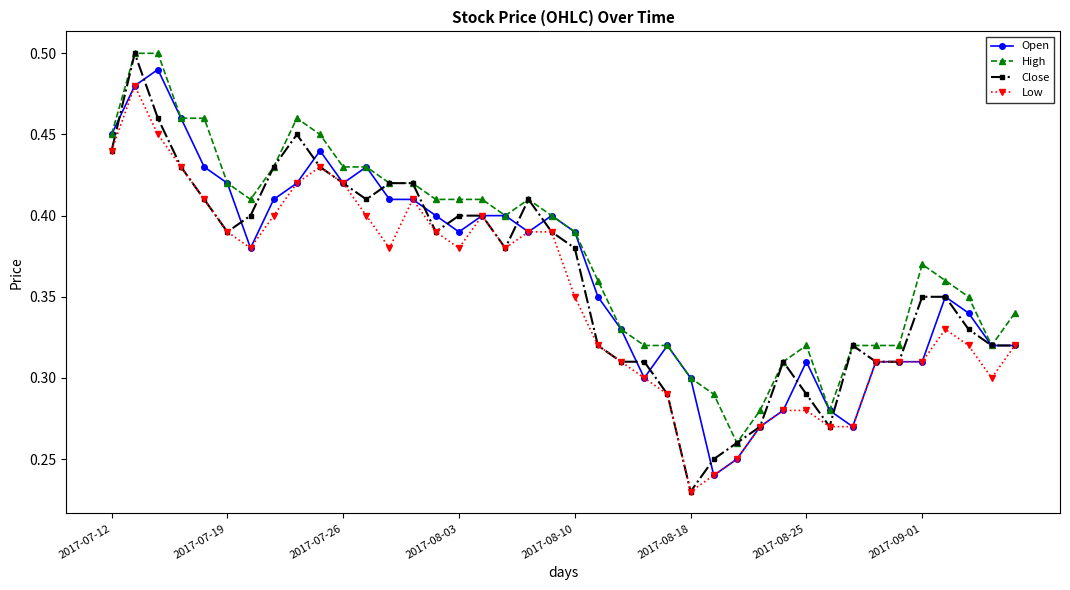

True or false: Open has more than 2 interior local peaks.

True